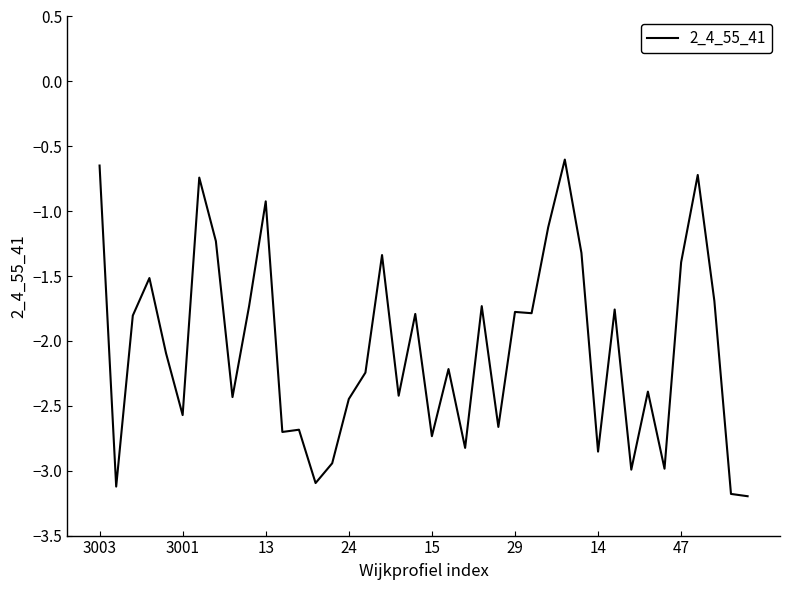

What is the smallest value displayed?

-3.2